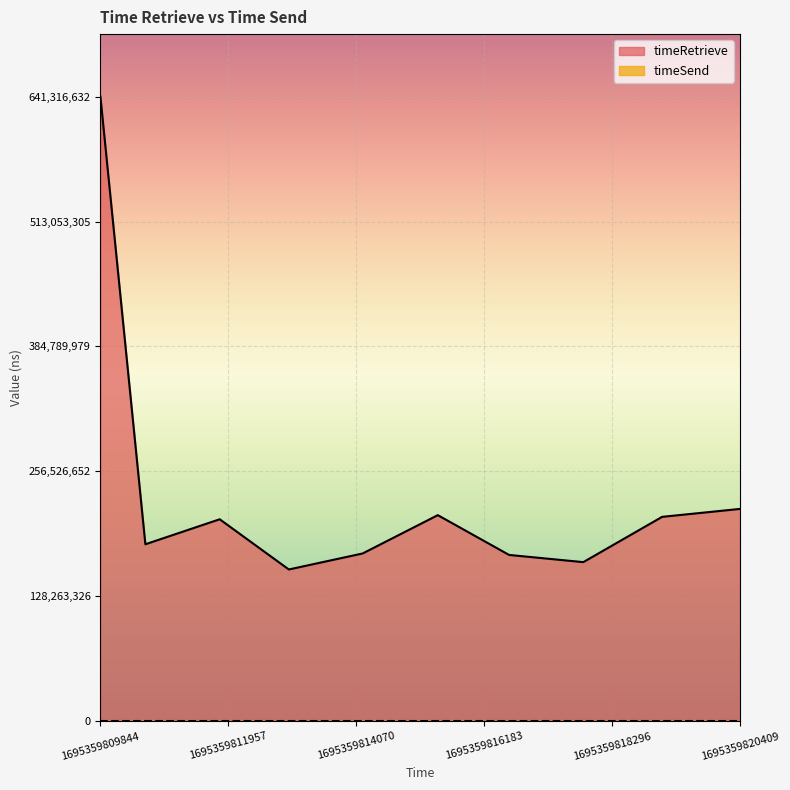

Reading right to left, what are all the values shown in this chart?

1695359820409=217991533	1695359819124=209850274	1695359817822=163358848	1695359816596=170745089	1695359815418=211599775	1695359814176=172245675	1695359812957=155827243	1695359811815=207374656	1695359810587=181703314	1695359809844=641316632